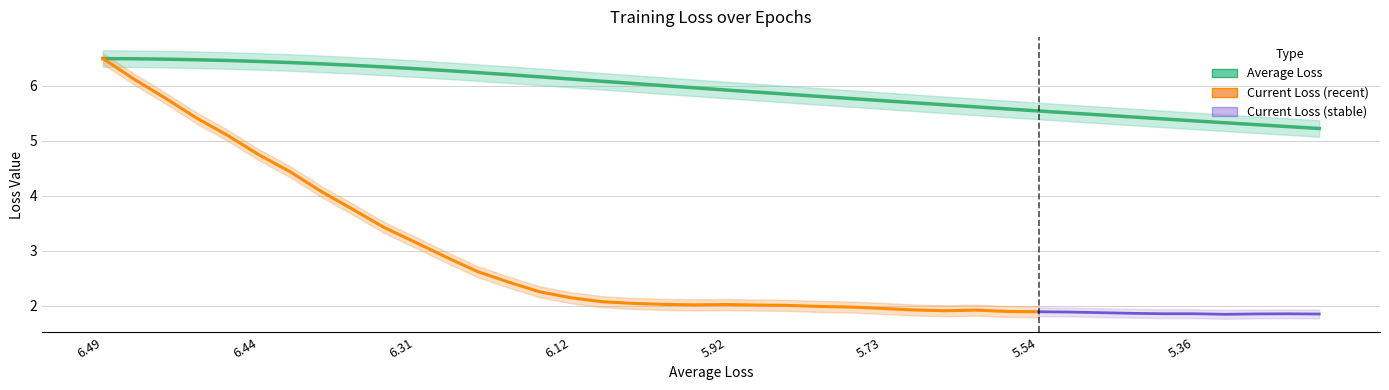

What is the ratio of the value at 33 to the value at 34?

1.0